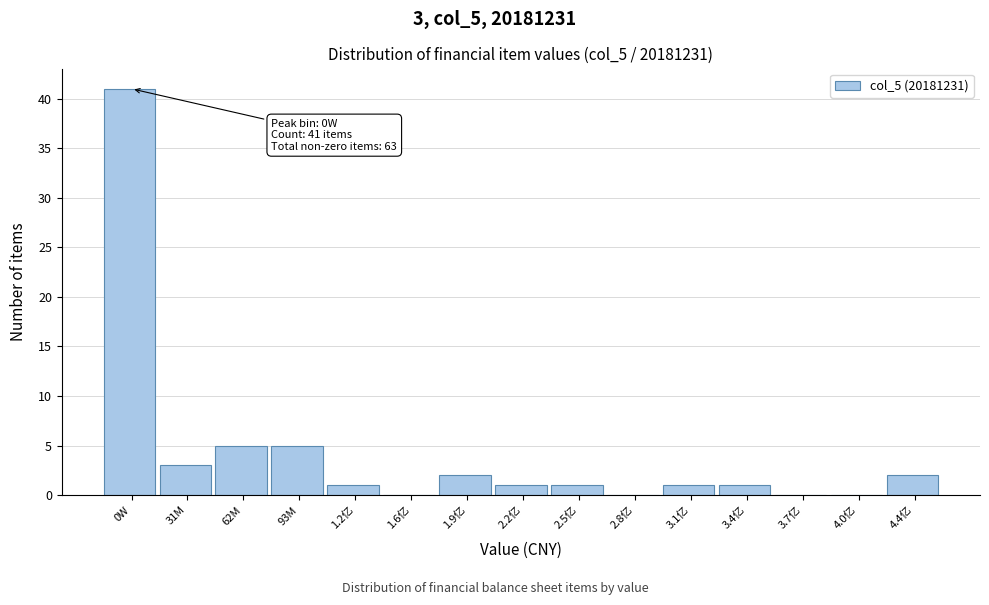

Reading right to left, extract all data points from this chart.

4.4亿=2	4.0亿=0	3.7亿=0	3.4亿=1	3.1亿=1	2.8亿=0	2.5亿=1	2.2亿=1	1.9亿=2	1.6亿=0	1.2亿=1	93M=5	62M=5	31M=3	0W=41